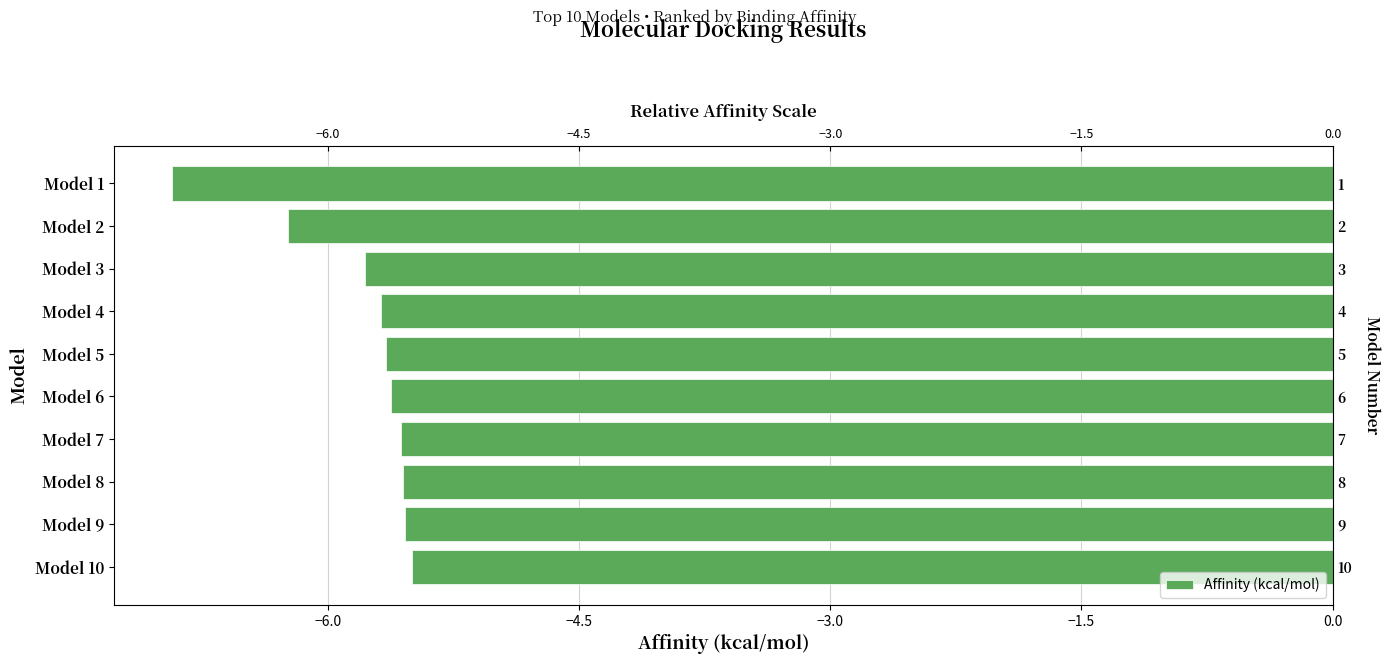

Reading right to left, transcribe all the data shown in this chart.

-5.5	-5.5	-5.6	-5.6	-5.6	-5.7	-5.7	-5.8	-6.2	-6.9